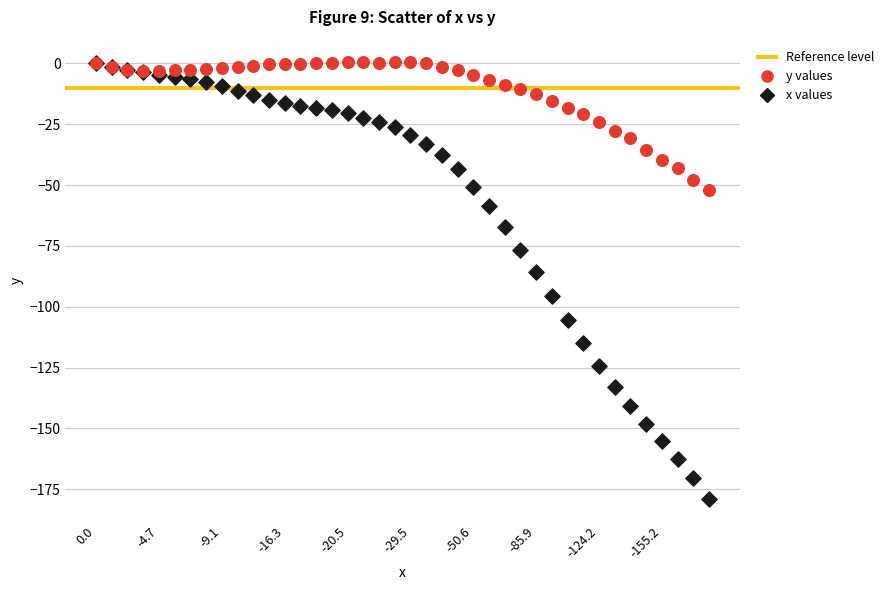

Which series has the widest spread of Y values?

x values